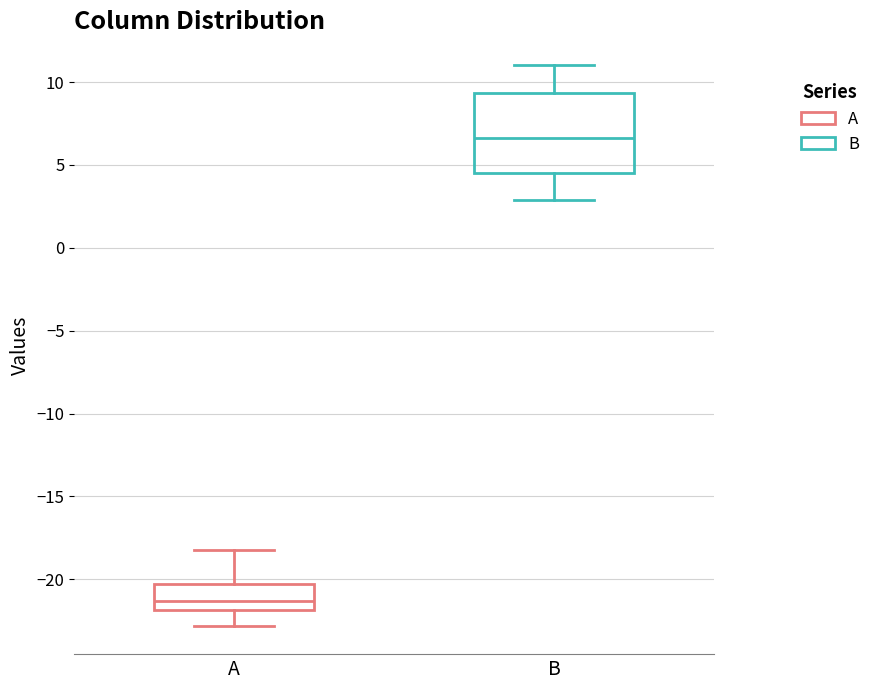

Where does the median line of the box for B sit on the y-axis? The values are not printed on the chart, so give them approximately, as read against the axis.

6.5